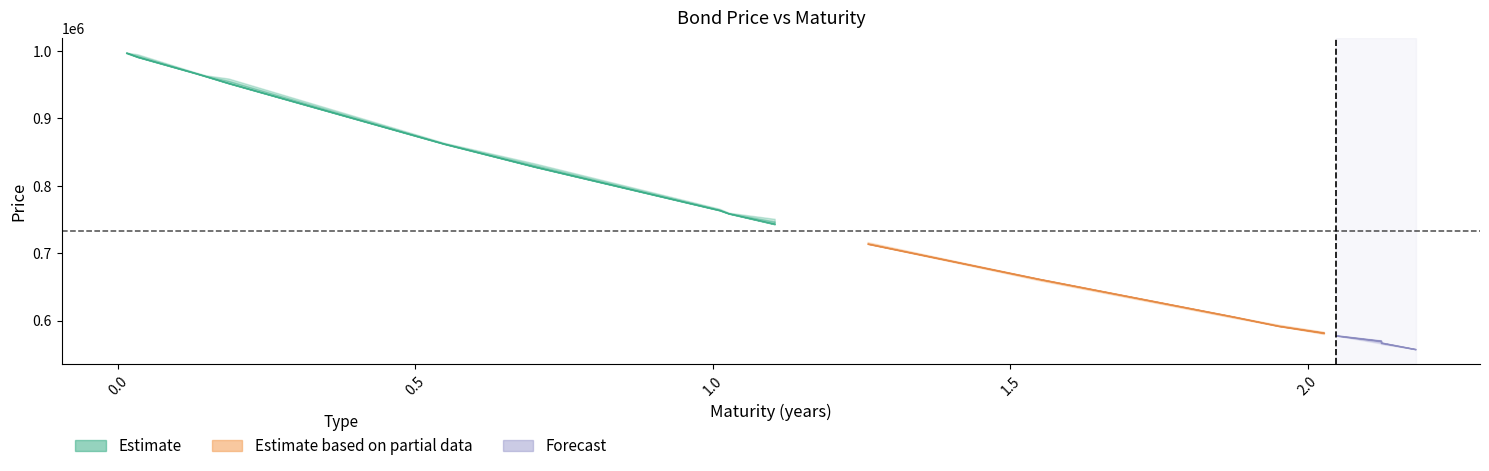

How many values in the Lower Confidence Interval series are below 744200?

9